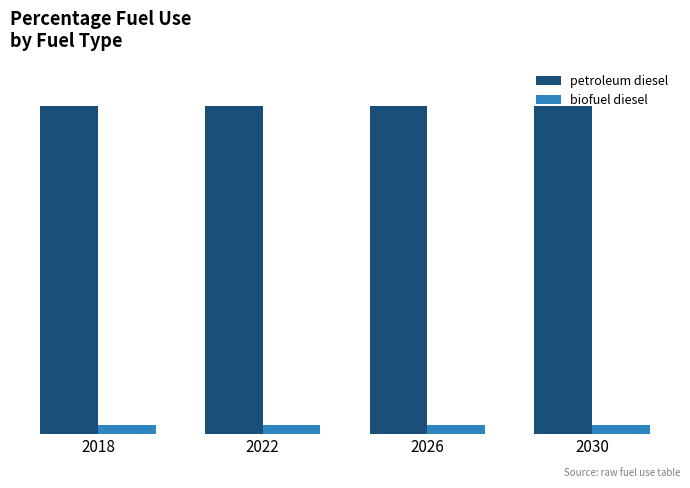

Does the chart contain stacked bars?

No